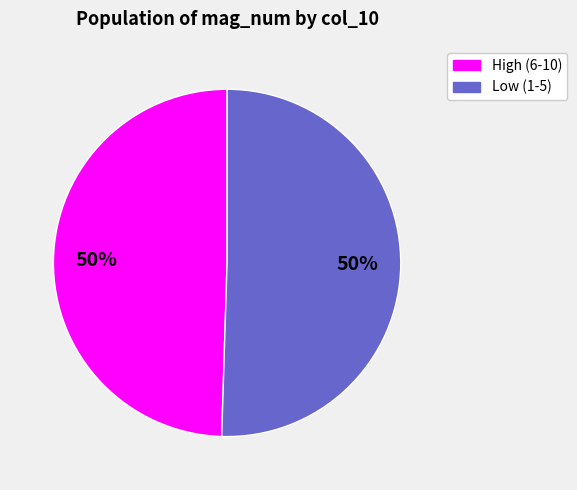

To the nearest percent, what is the average slice percentage?

50%